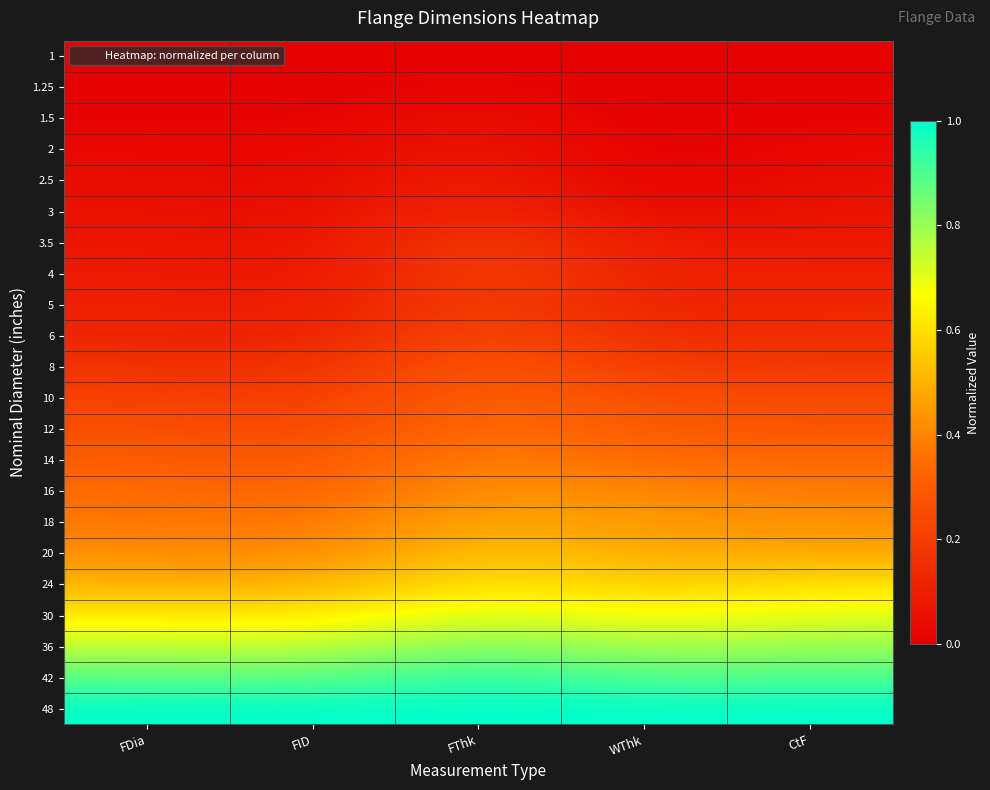

At FDia, list the series in order from smallest to largest.

1, 1.25, 1.5, 2, 2.5, 3, 3.5, 4, 5, 6, 8, 10, 12, 14, 16, 18, 20, 24, 30, 36, 42, 48